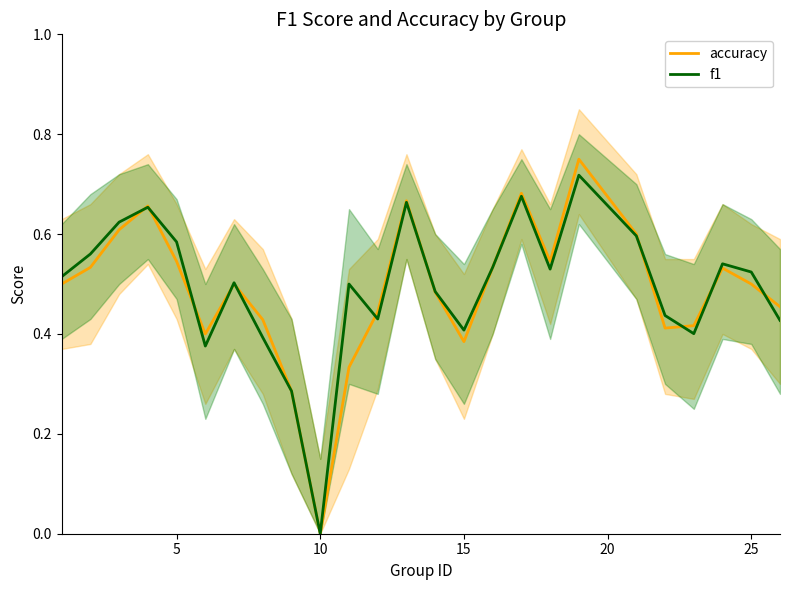

The value of accuracy at 10 is 0.0. True or false?

True